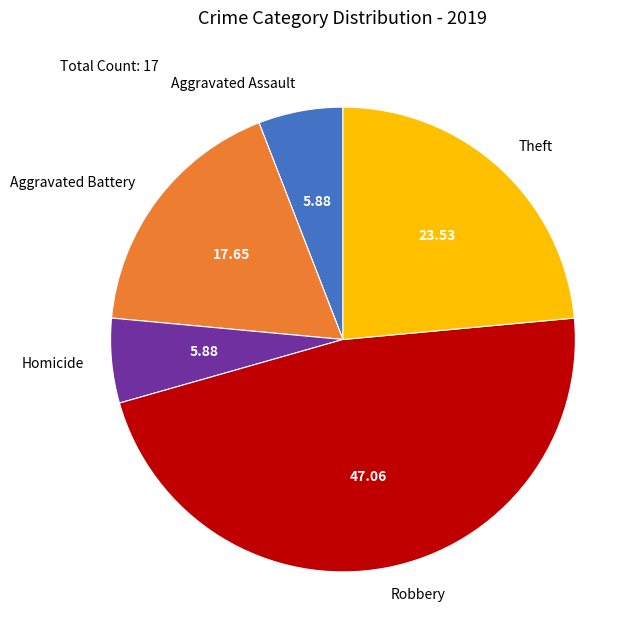

Does any single category account for the majority?

No